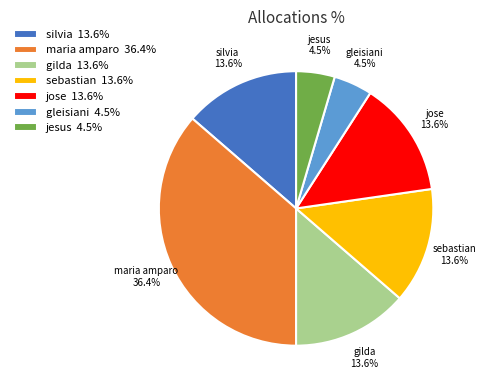

What is the total percentage of silvia 13.6% and jose 13.6%?

27.3%